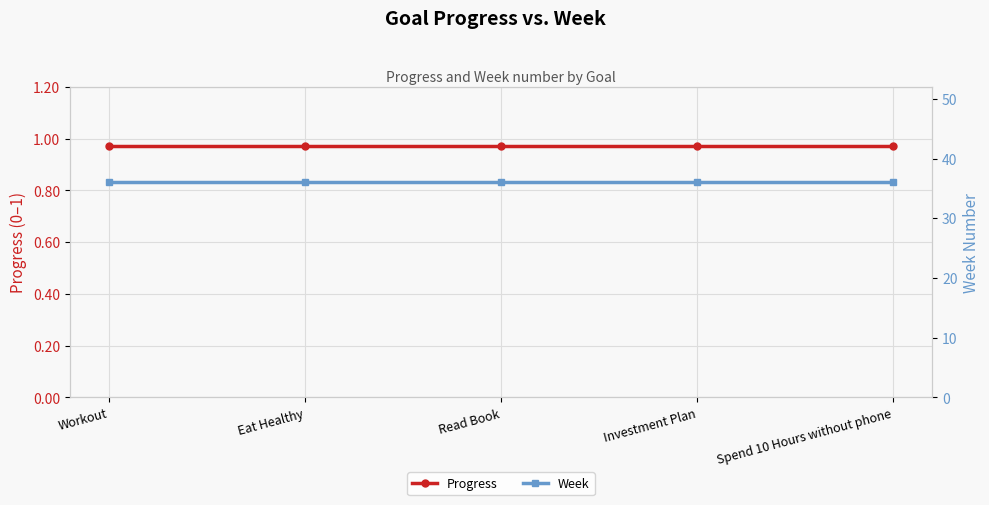

Which category has the lowest value in the Progress series?

Workout